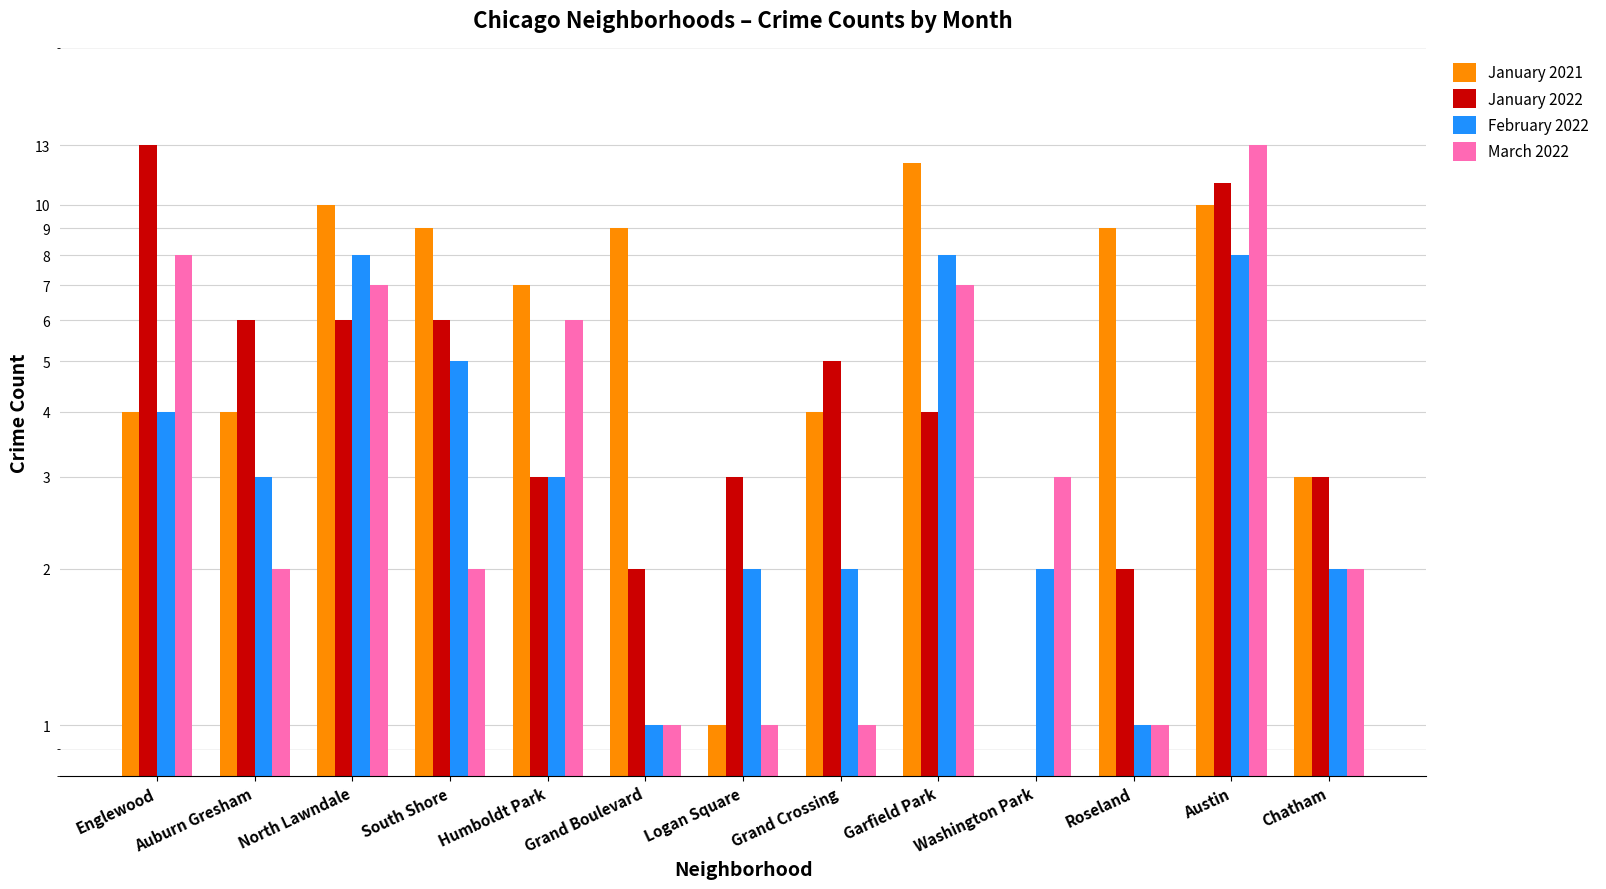

Reading right to left, list all the values displayed in this chart.

January 2021: Chatham=3	Austin=10	Roseland=9	Washington Park=0	Garfield Park=12	Grand Crossing=4	Logan Square=1	Grand Boulevard=9	Humboldt Park=7	South Shore=9	North Lawndale=10	Auburn Gresham=4	Englewood=4
January 2022: Chatham=3	Austin=11	Roseland=2	Washington Park=0	Garfield Park=4	Grand Crossing=5	Logan Square=3	Grand Boulevard=2	Humboldt Park=3	South Shore=6	North Lawndale=6	Auburn Gresham=6	Englewood=13
February 2022: Chatham=2	Austin=8	Roseland=1	Washington Park=2	Garfield Park=8	Grand Crossing=2	Logan Square=2	Grand Boulevard=1	Humboldt Park=3	South Shore=5	North Lawndale=8	Auburn Gresham=3	Englewood=4
March 2022: Chatham=2	Austin=13	Roseland=1	Washington Park=3	Garfield Park=7	Grand Crossing=1	Logan Square=1	Grand Boulevard=1	Humboldt Park=6	South Shore=2	North Lawndale=7	Auburn Gresham=2	Englewood=8